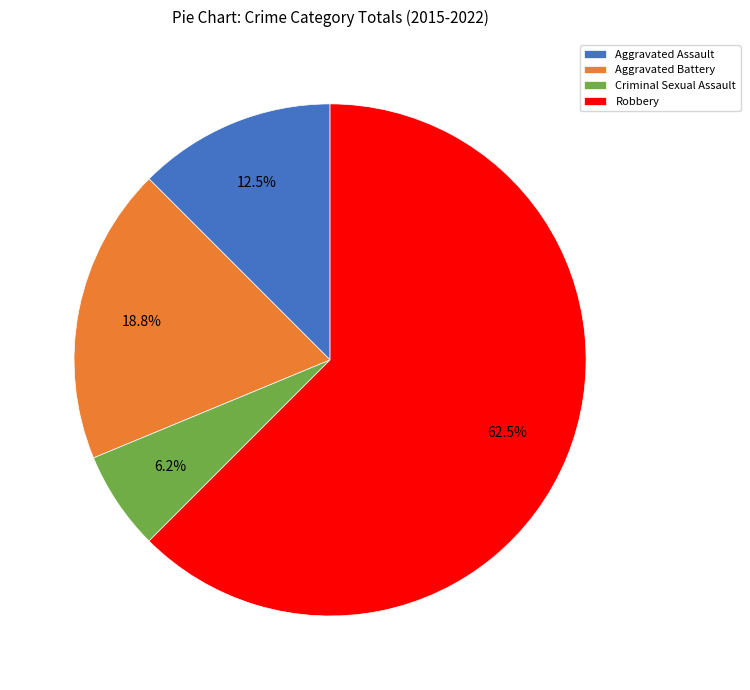

The Aggravated Battery slice represents 7% of the pie. True or false?

False